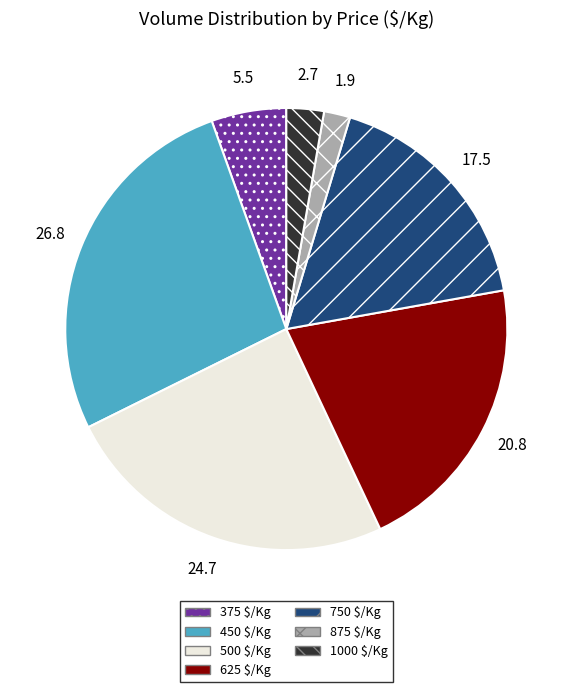

Is 500 $/Kg the majority of the pie?

No